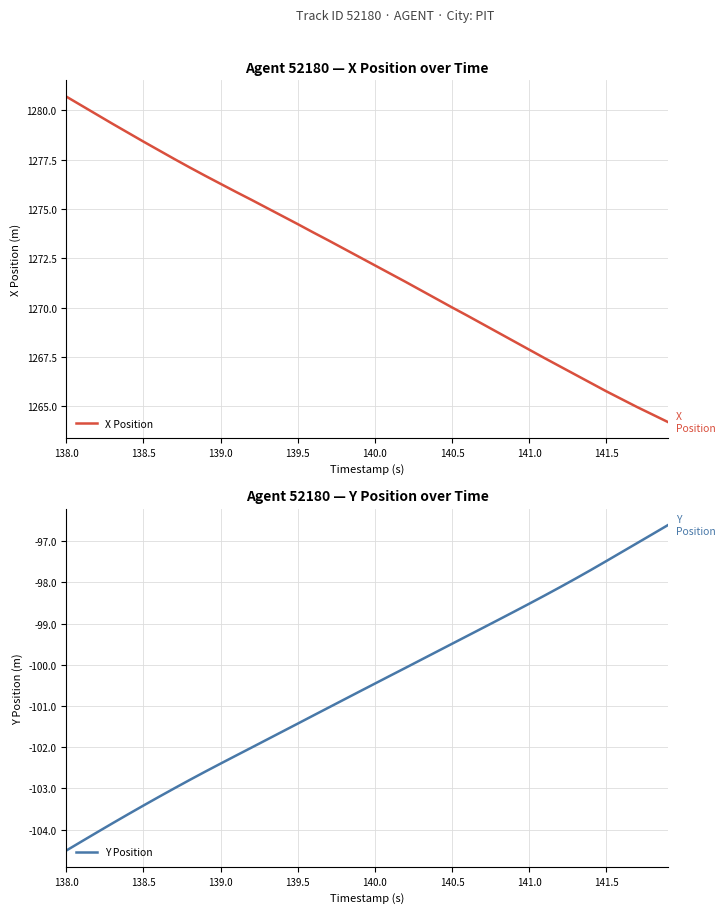

What is the smallest value displayed?

-104.5